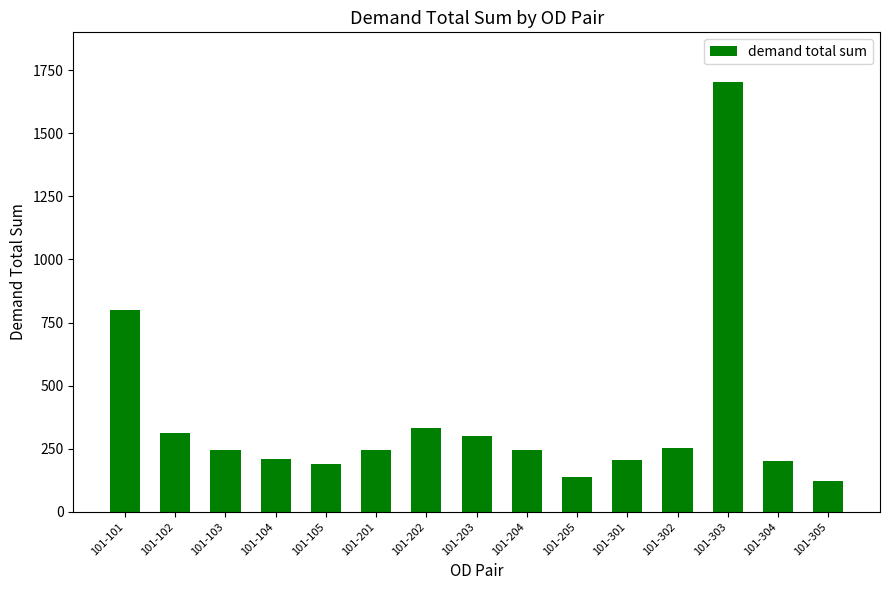

At which label does the data first exceed 243?

101-101